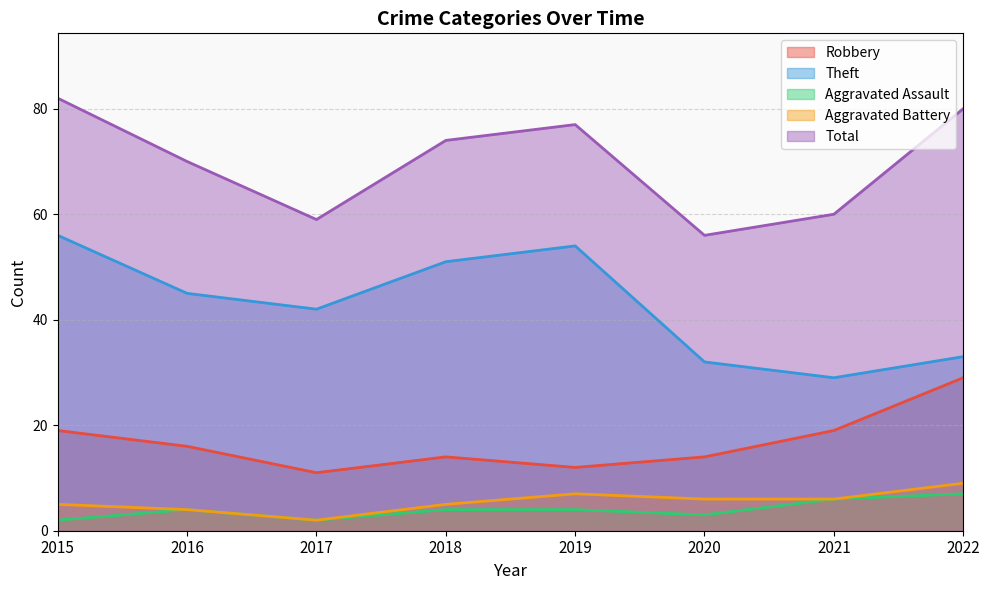

How many series are shown in this chart?

5